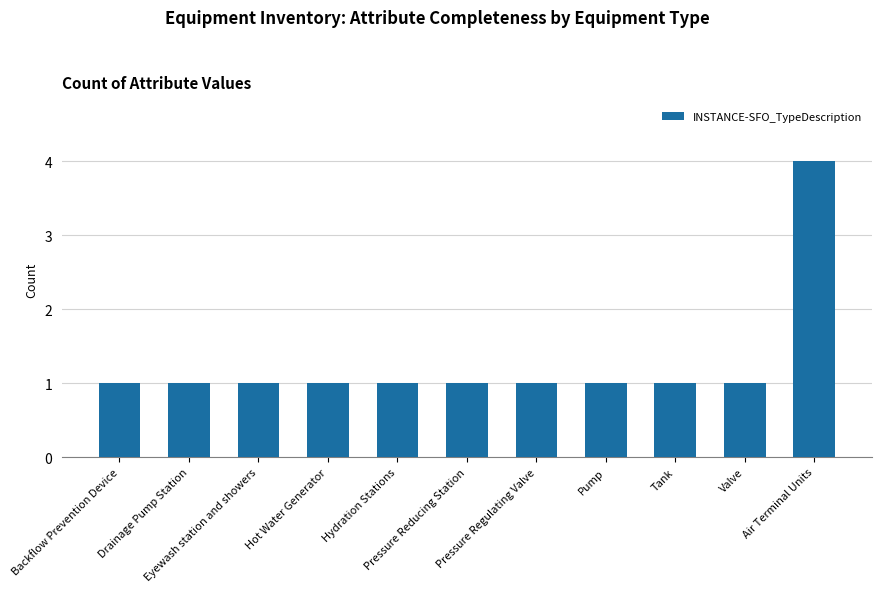

How many categories are shown in the chart?

11